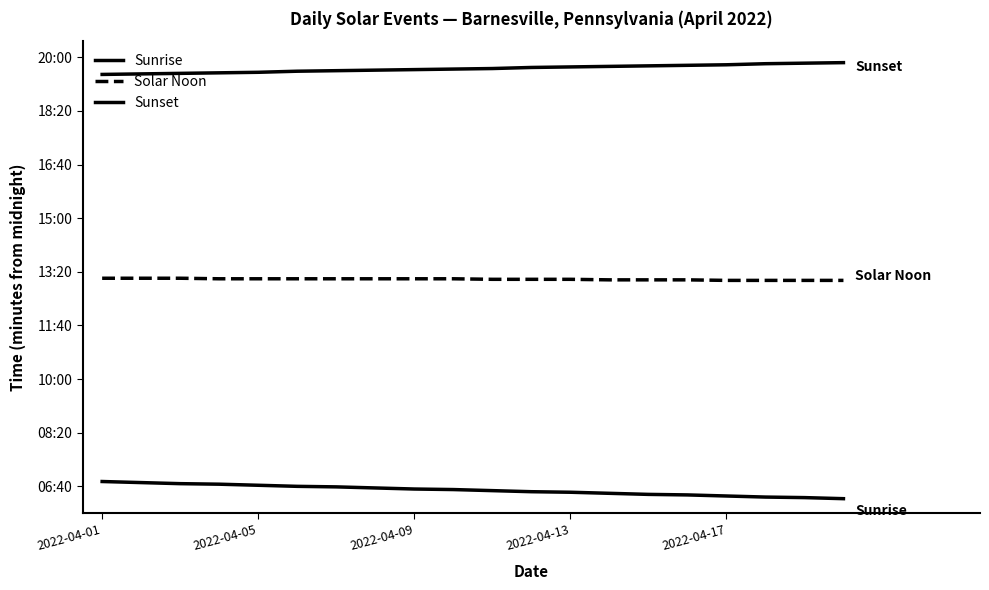

What is the value of the Sunrise point at the 2nd from the left?

407